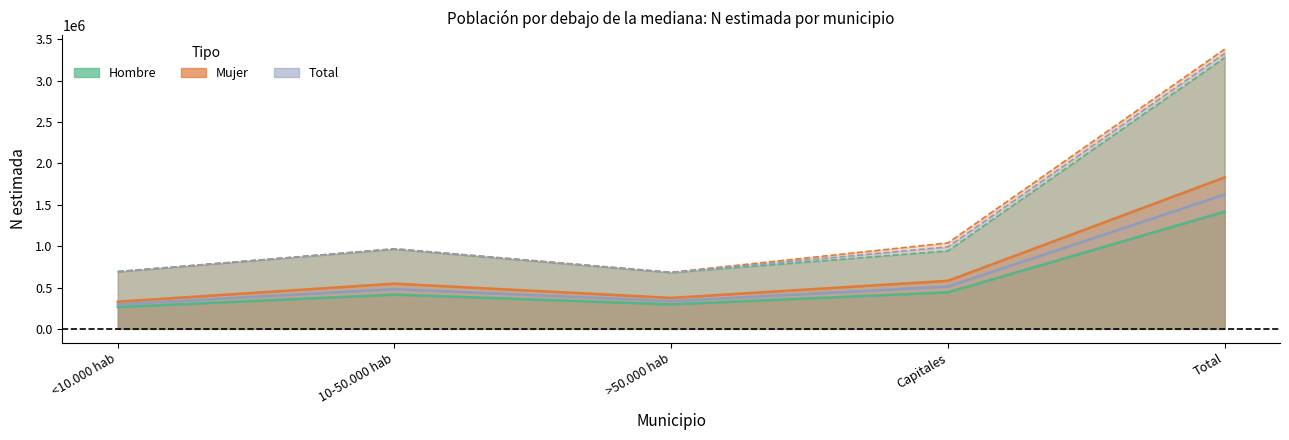

At which label does Mujer - No (N estimada) reach its minimum?

<10.000 hab